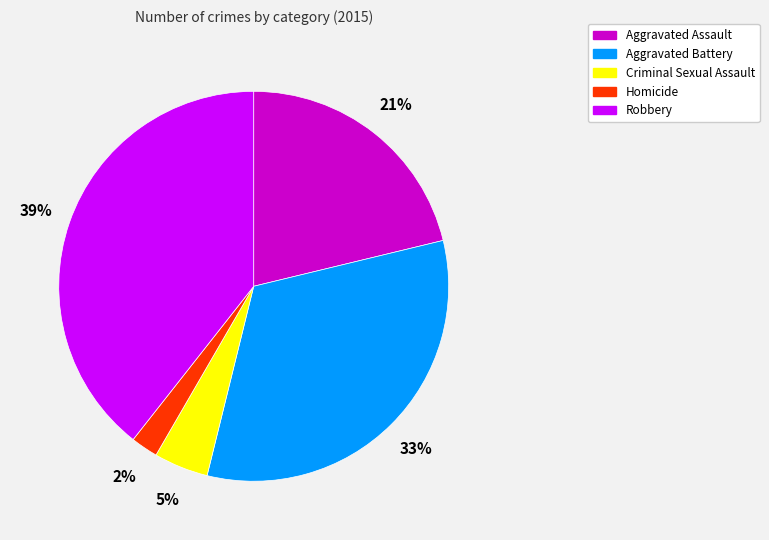

Is there any slice that represents more than half of the pie?

No